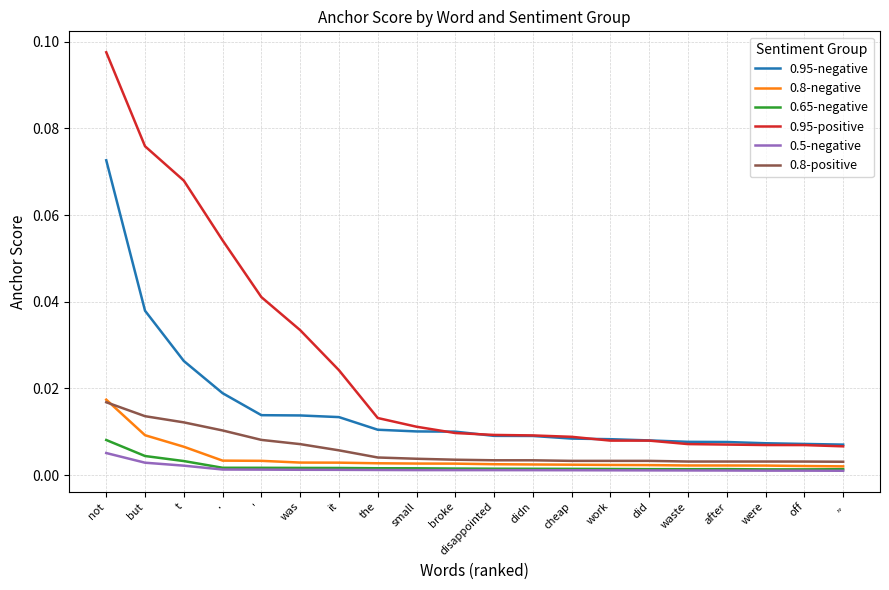

At which category is the sum across all series the highest?

not